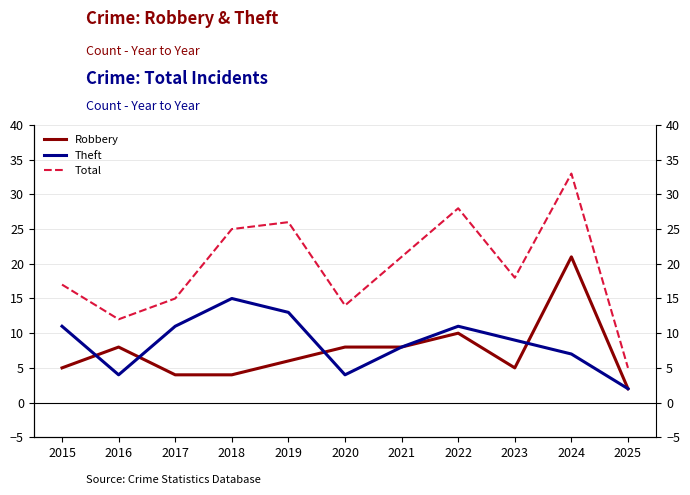

What is the spread (max minus min) of values at 2021?

13